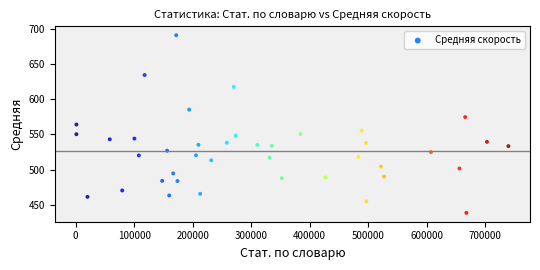

What is the range of X values (max minus min)?

738555.0